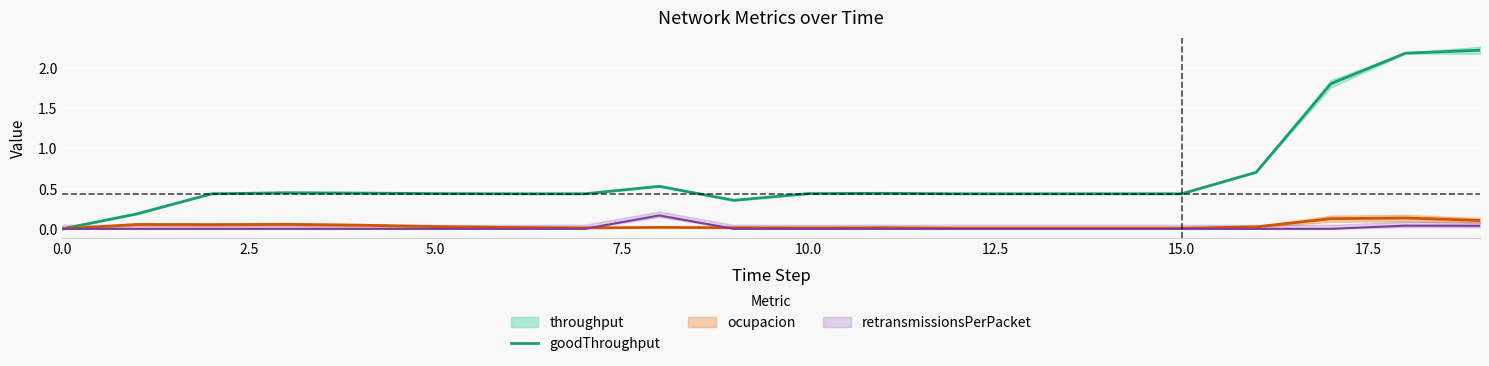

At which label is the value closest to 1?

16